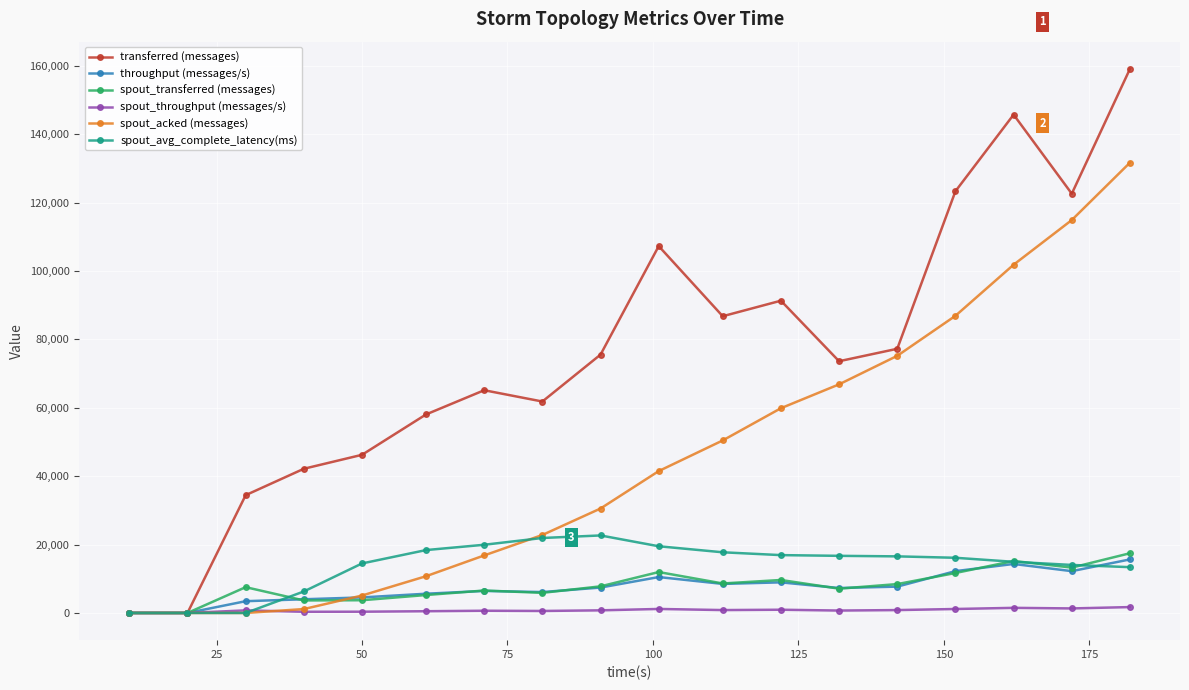

Which series has the largest total across all categories?

transferred (messages)